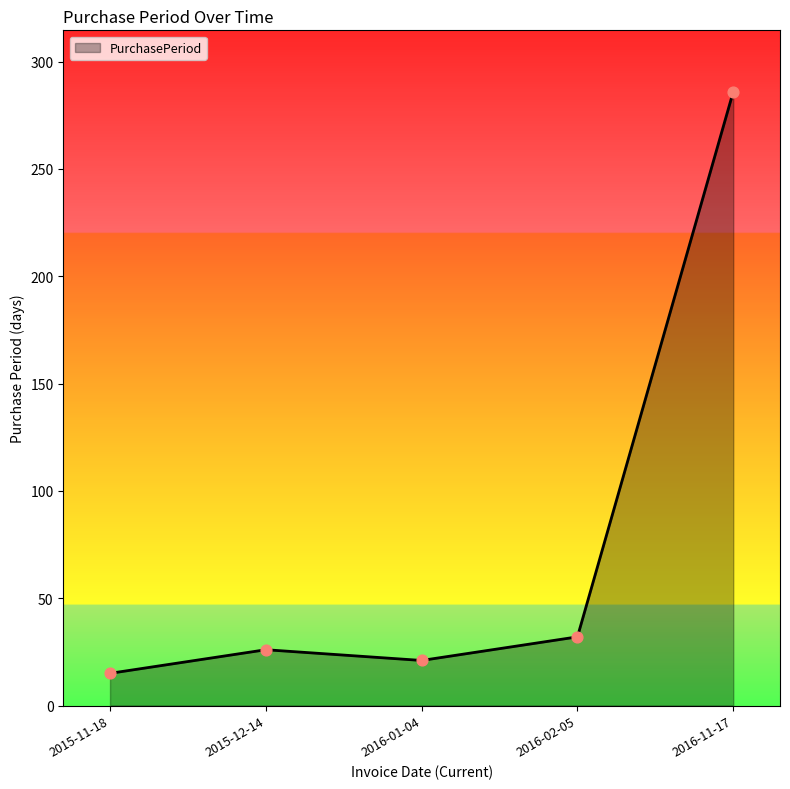

What is the change in value from 2015-12-14 to 2016-01-04?

-5